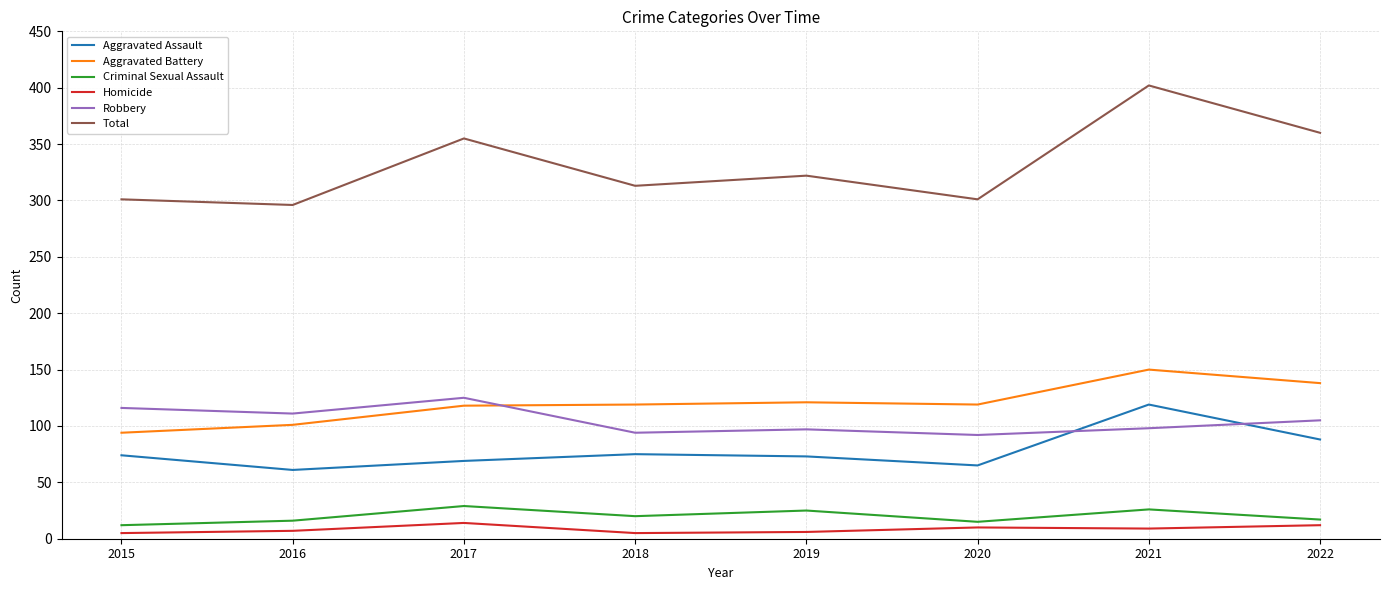

Which series changed the most between 2016 and 2017?

Total